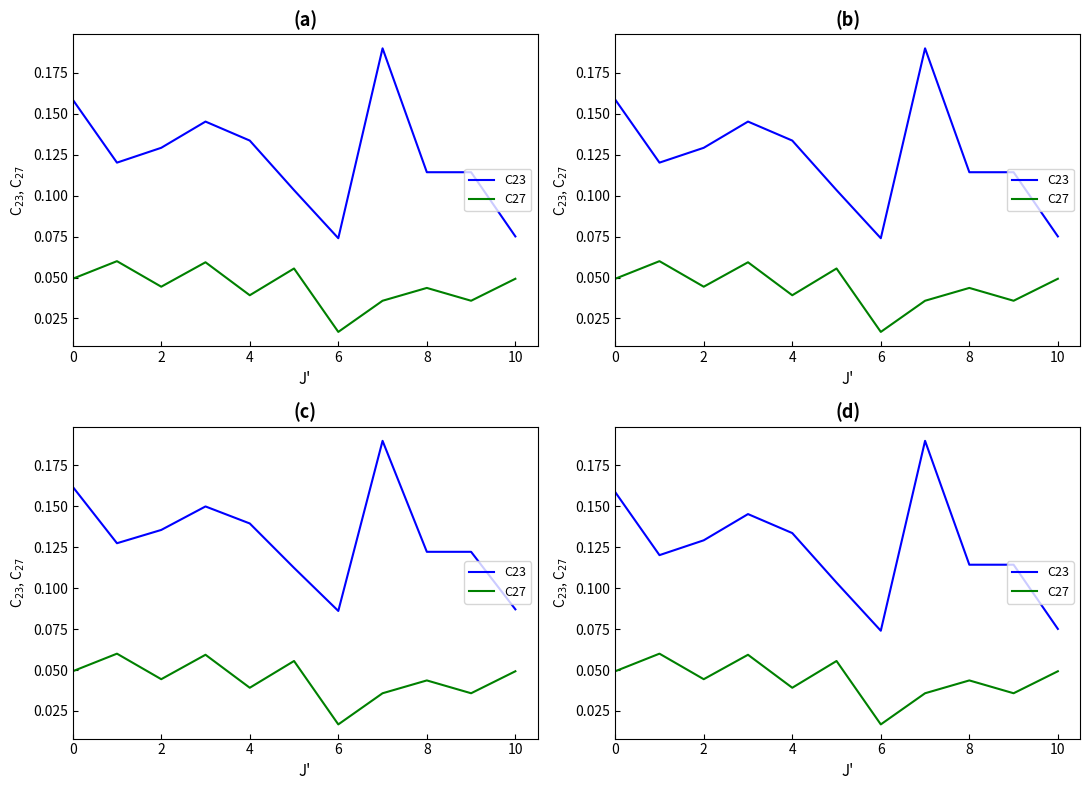

True or false: C27 and C23 intersect in this chart.

False